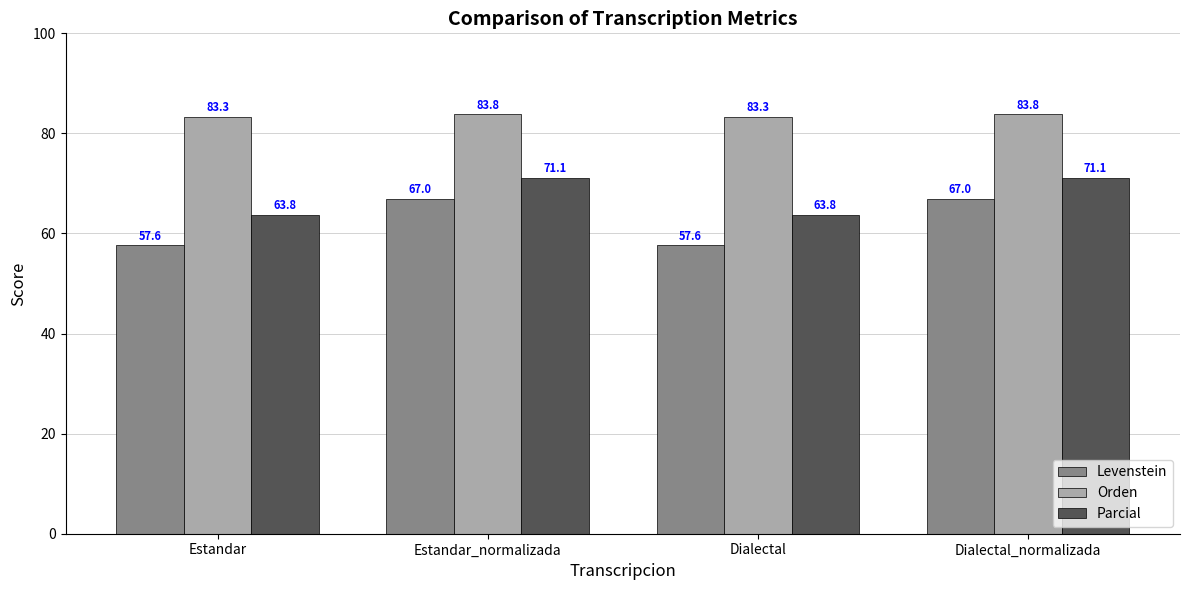

The Orden series shows 23.4 at Estandar. True or false?

False